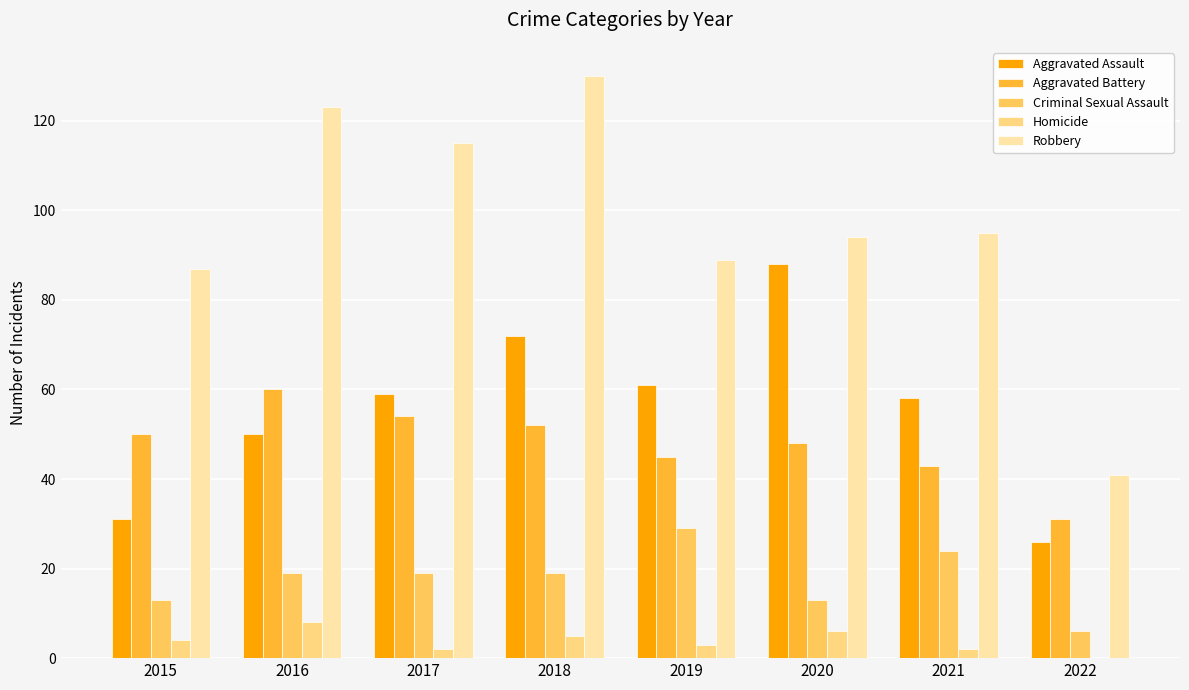

True or false: Robbery has a value of 53 at 2018.

False